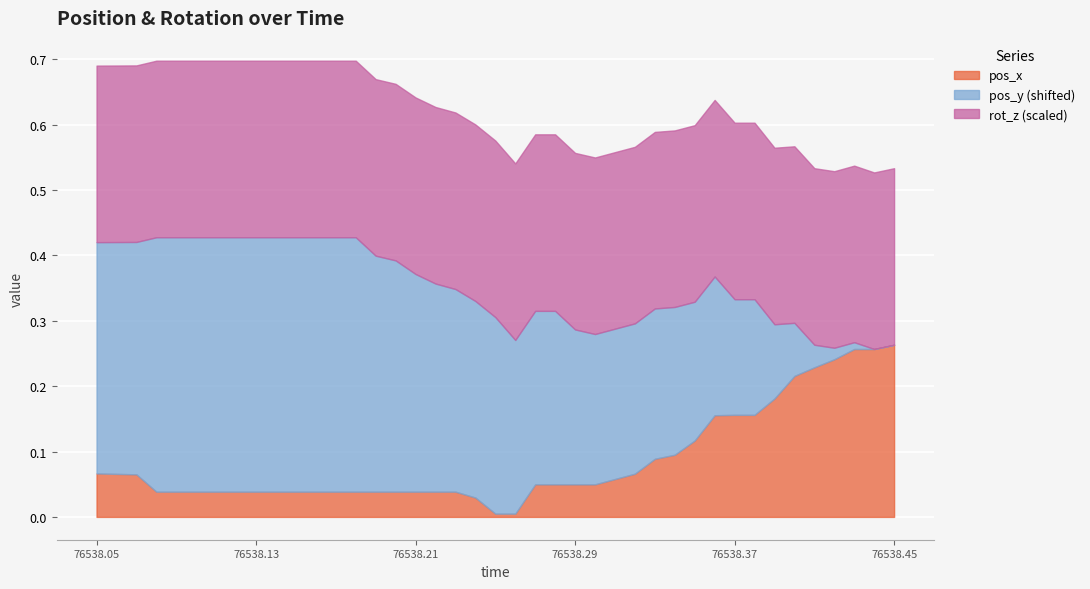

What are all the series names shown in the legend?

pos_x, pos_y, rot_z